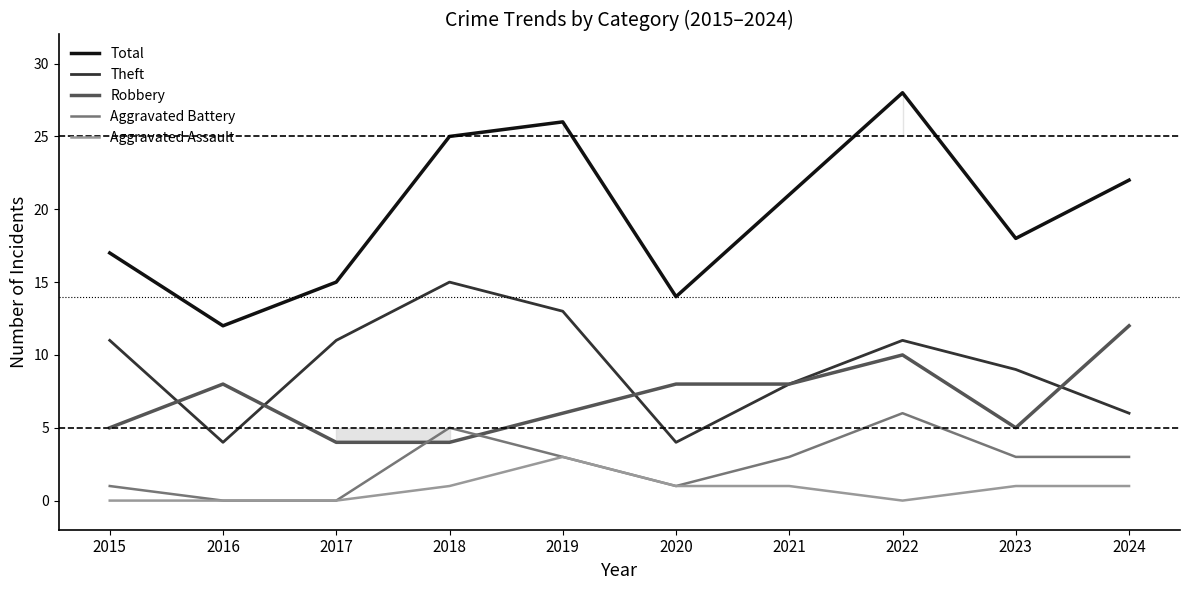

How many values in the Theft series are below 11?

5